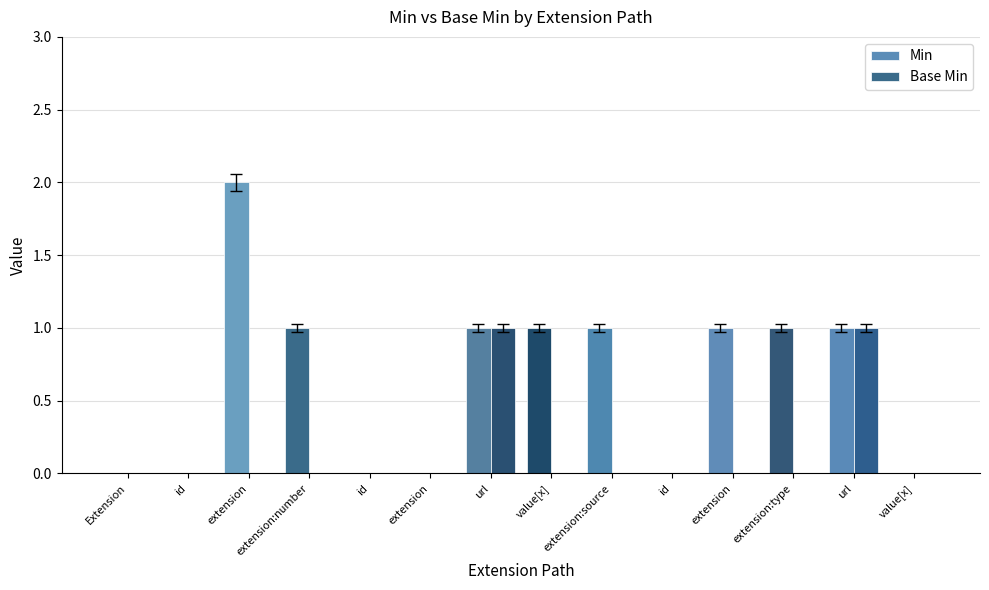

How many groups of bars are there?

14